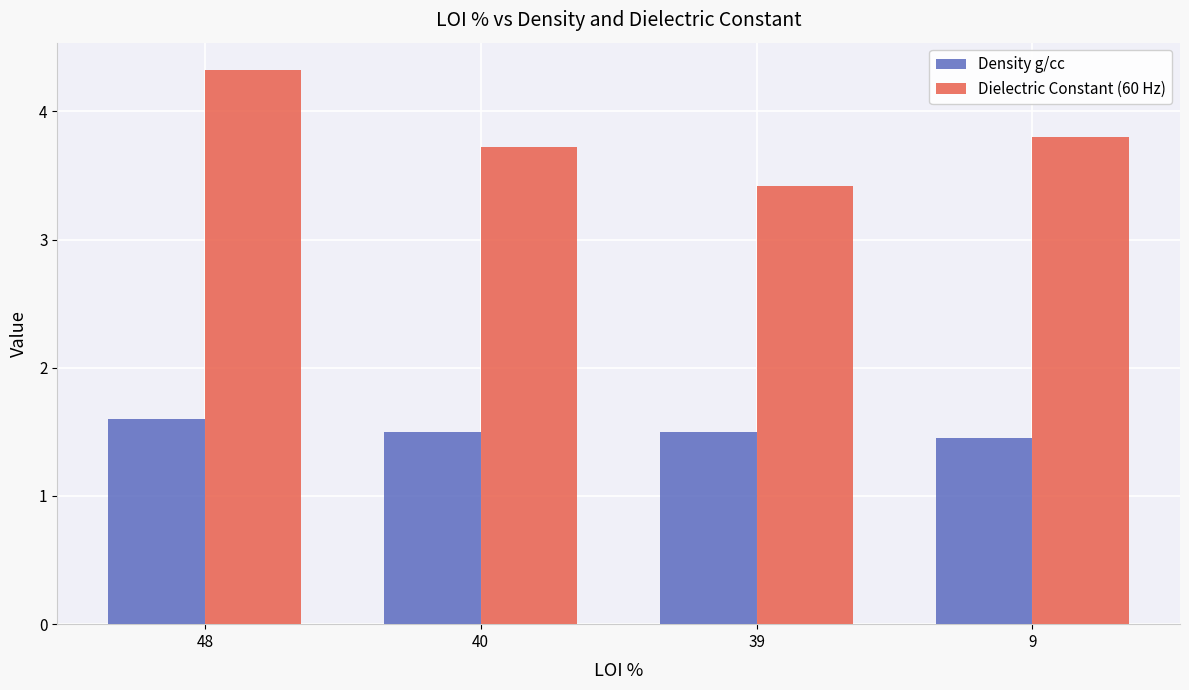

Is it true that Dielectric Constant (60 Hz) equals 3.4 at 39?

True